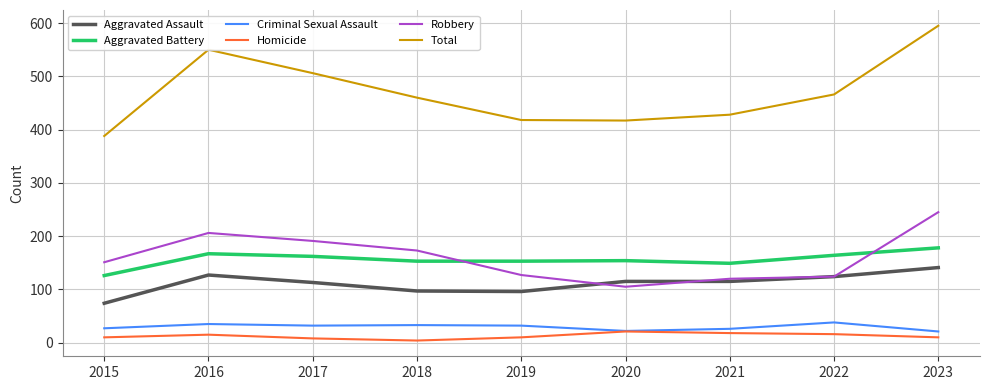

True or false: Aggravated Assault and Aggravated Battery cross at least once.

False